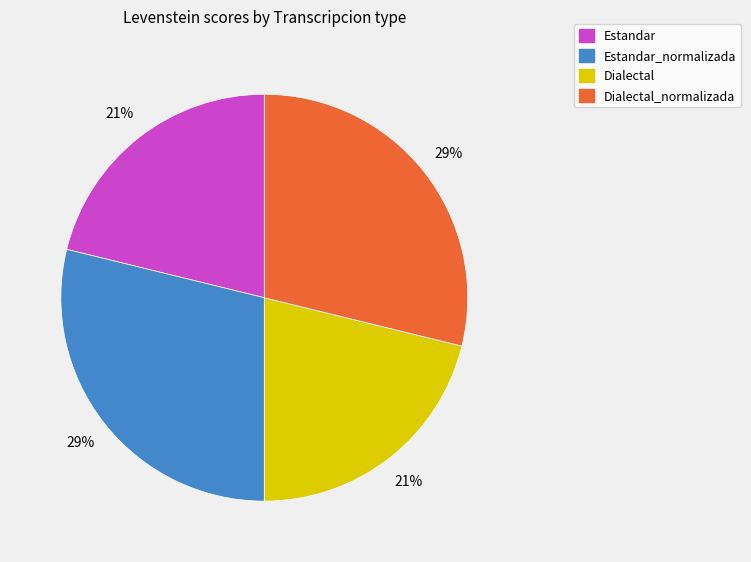

Is there any slice that represents more than half of the pie?

No